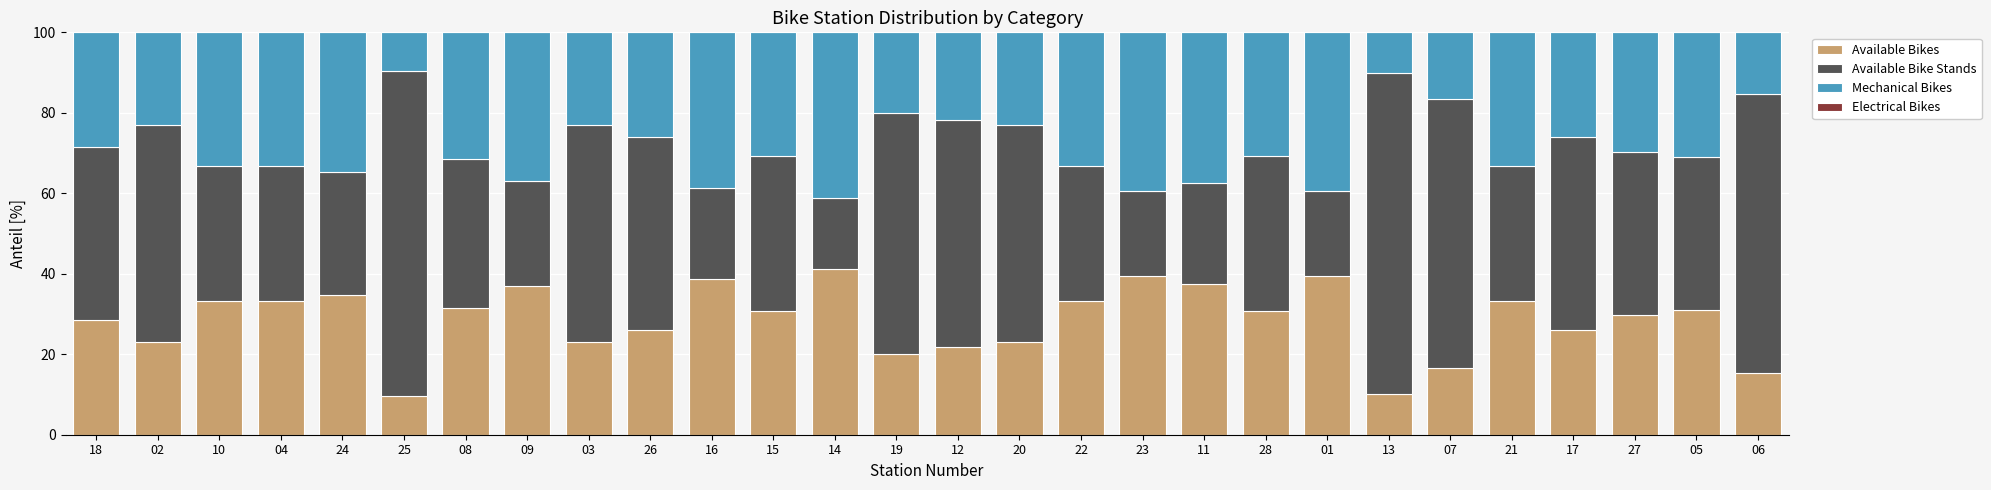

What is the total value across all series at 14?

100.0